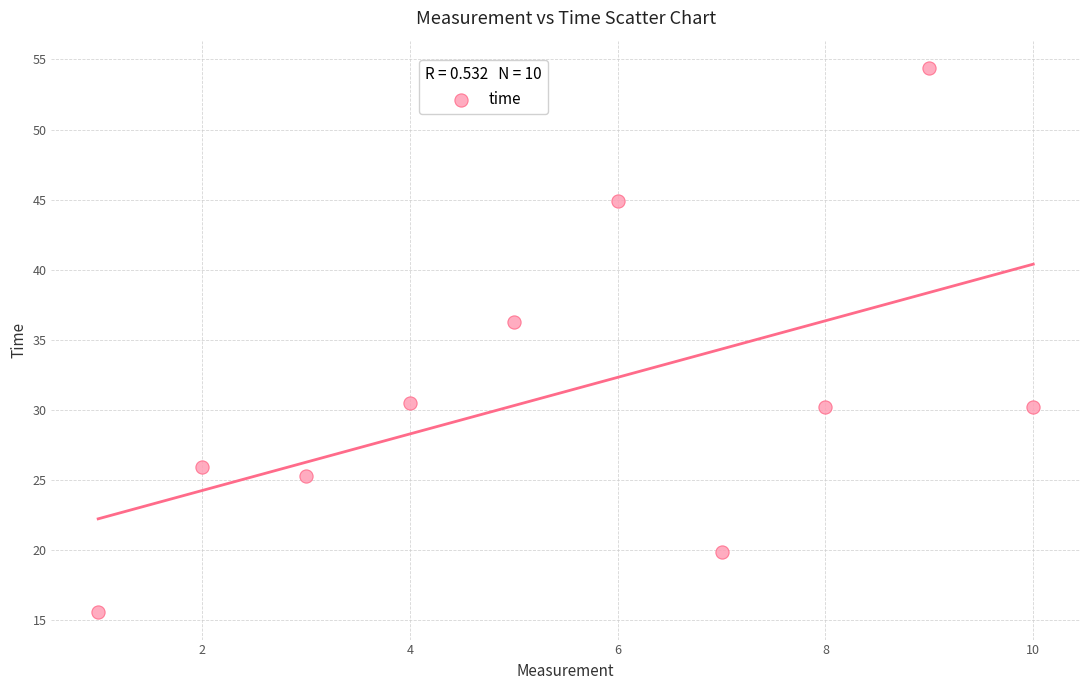

What is the average X value?

5.5